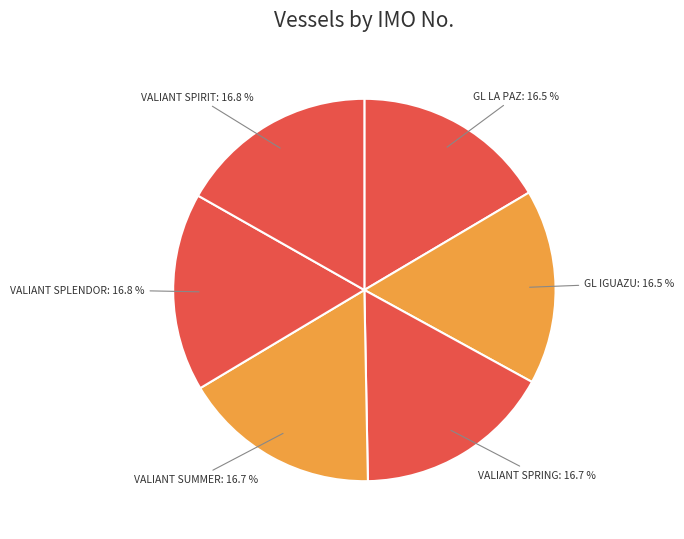

Is there any slice that represents more than half of the pie?

No